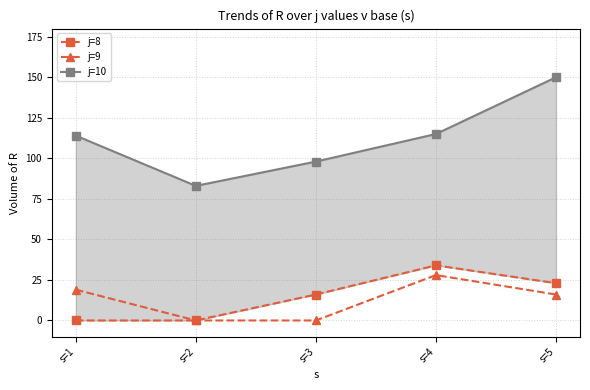

True or false: j=9 and j=8 cross at least once.

False